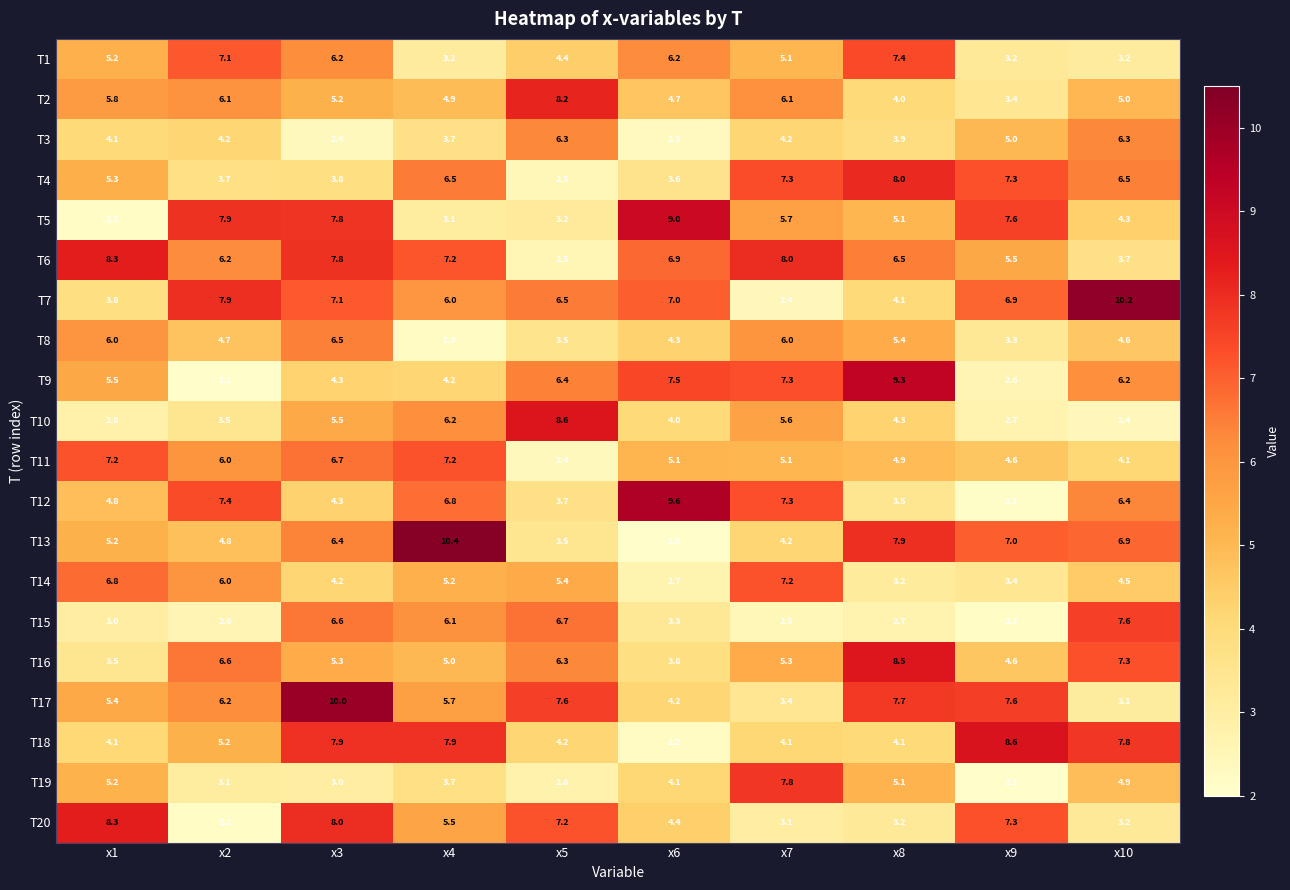

At which category is the sum across all series the highest?

x3